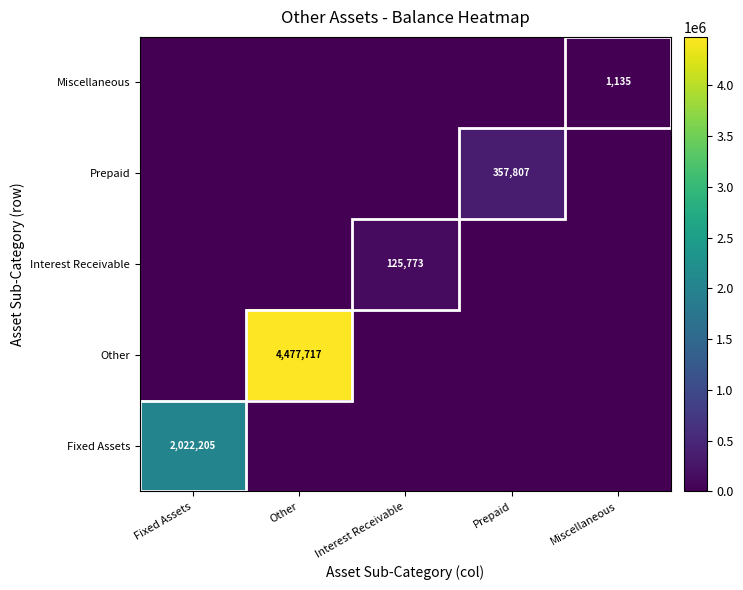

At which category is the sum across all series the highest?

Other